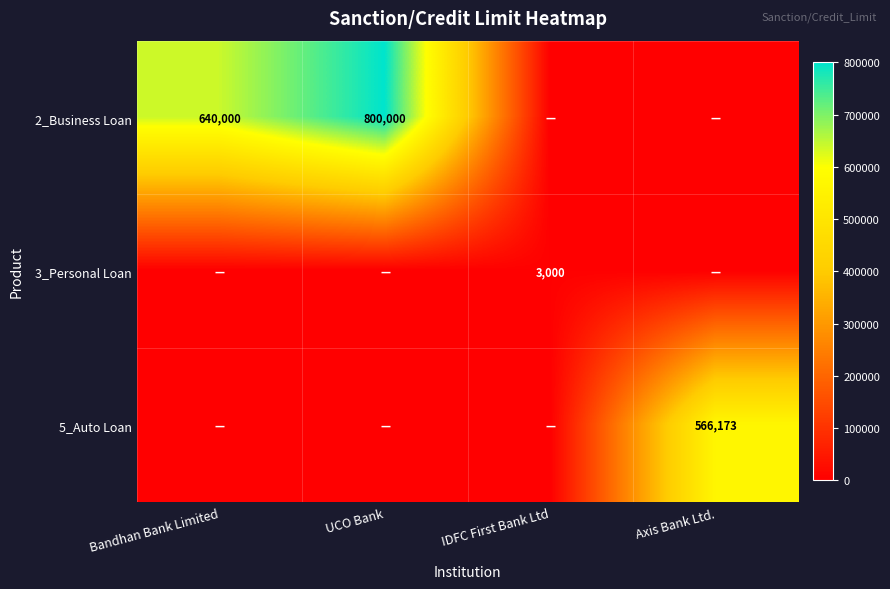

At how many categories does at least one series exceed 241850?

3